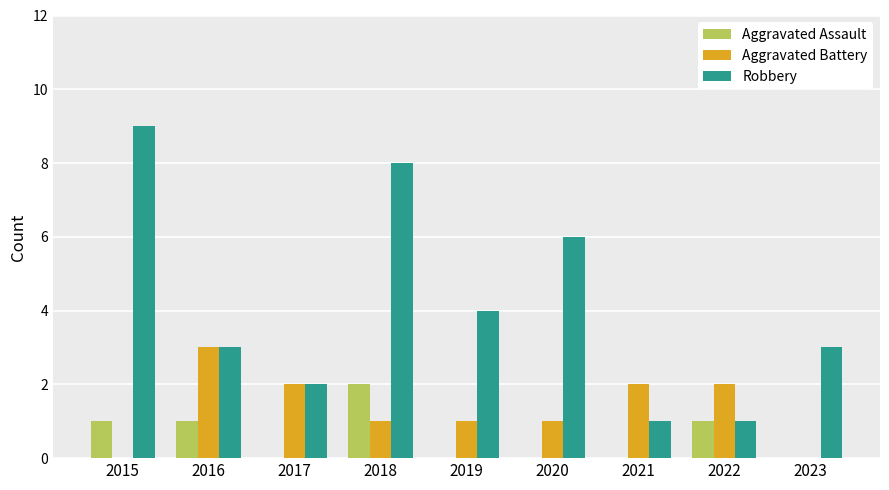

What is the greatest value displayed?

9